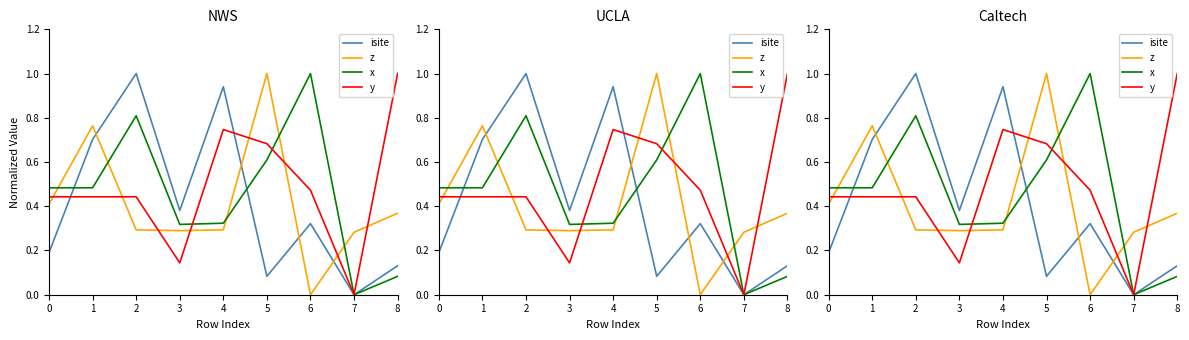

What is the value of the x point at the 9th from the left?

0.1